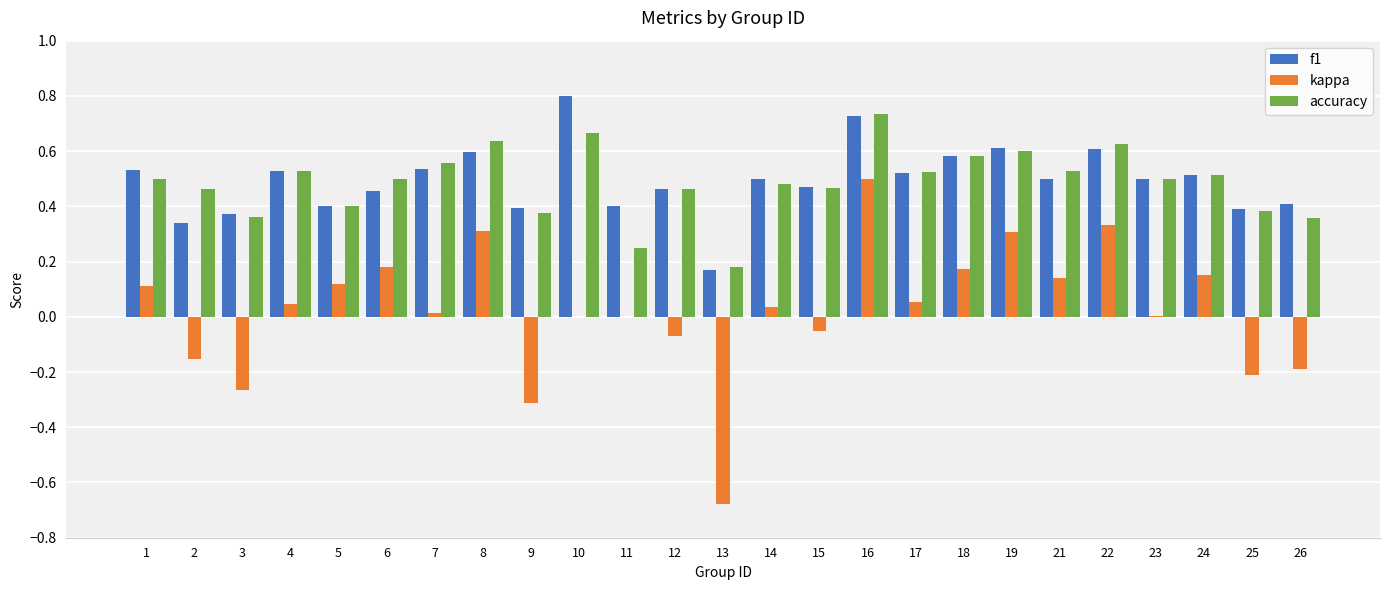

Count the f1 values in the range 0 to 1.

25